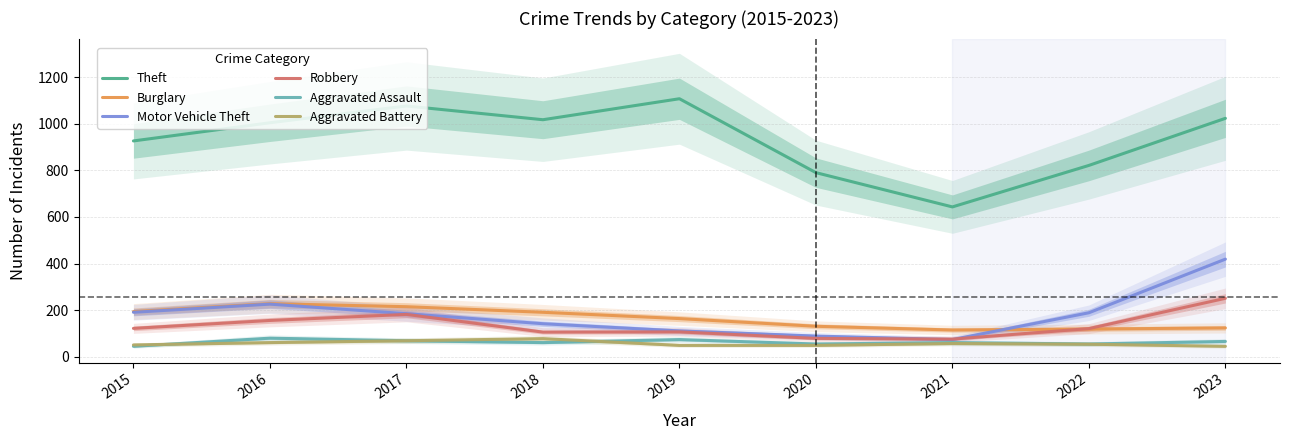

What is the difference between the maximum and second lowest values in the Motor Vehicle Theft series?

330